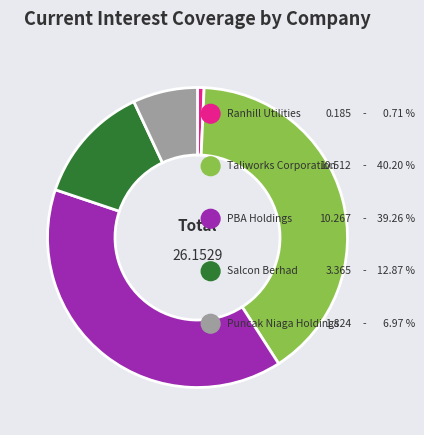

To the nearest percent, what is the difference between the largest and smallest slice percentages?

39%